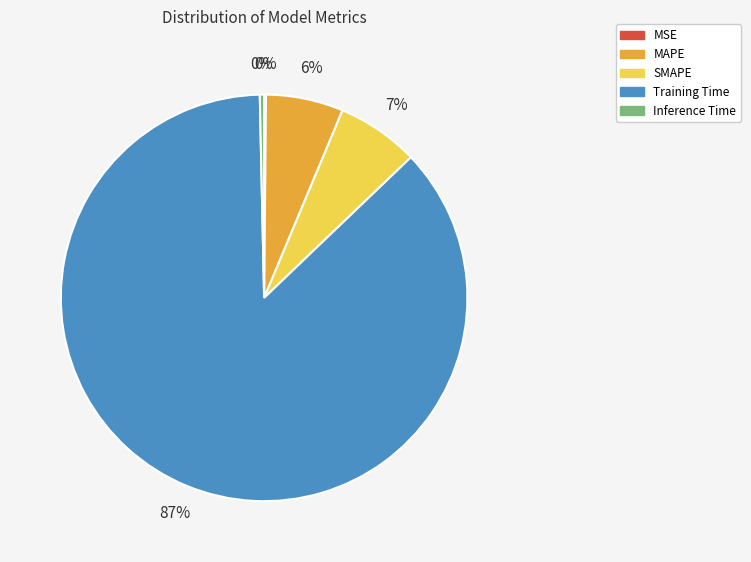

The Training Time slice represents 87% of the pie. True or false?

True